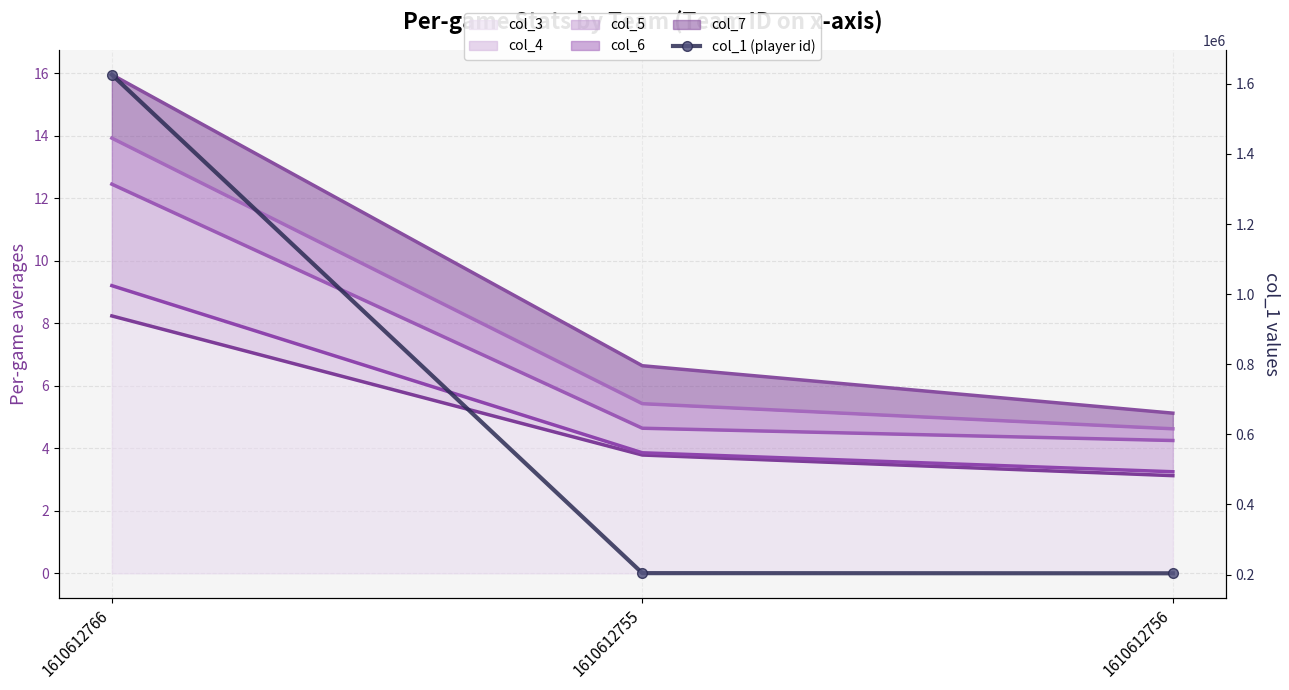

Is the value of col_4 line at 1610612756 greater than the value of col_3 line at 1610612755?

No